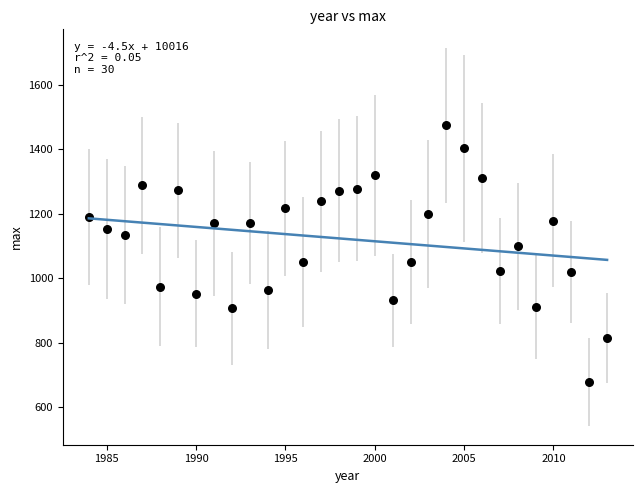

What is the range of X values (max minus min)?

29.0